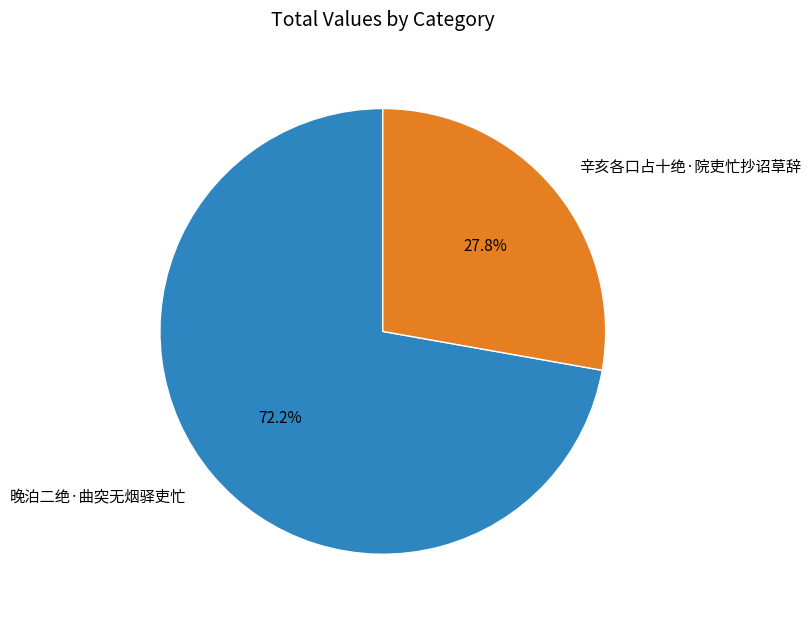

True or false: 晚泊二绝·曲突无烟驿吏忙 accounts for 64% of the total.

False